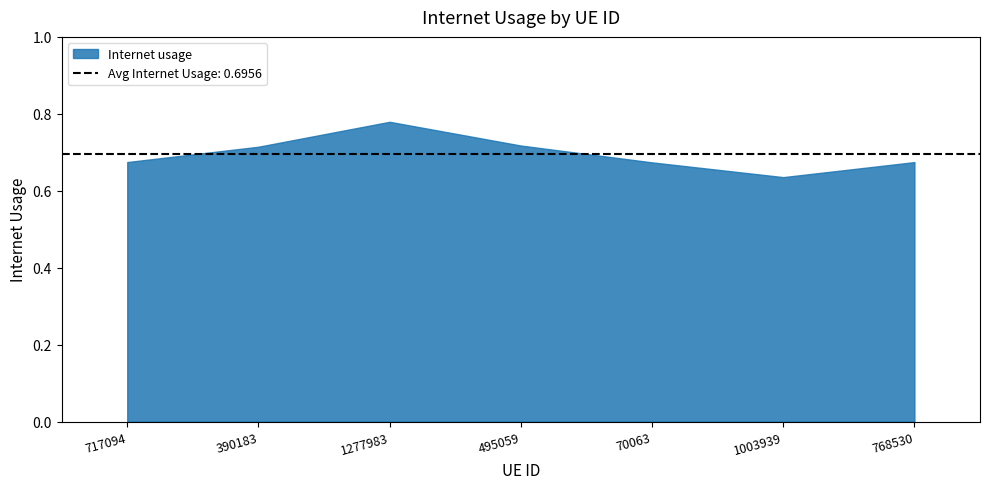

Where is the first local minimum?

1003939